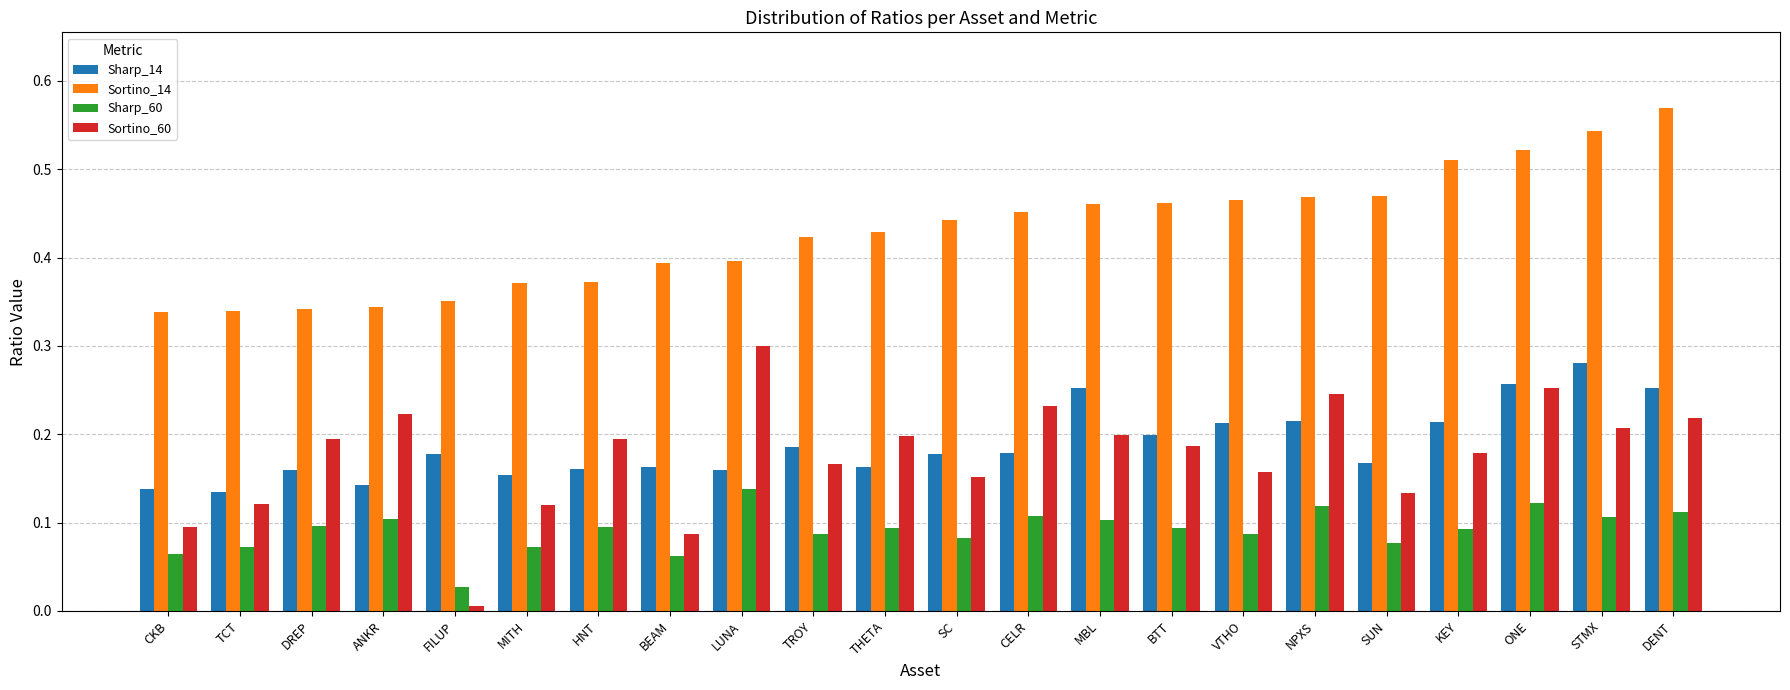

Is it true that Sortino_60 equals 0.2 at HNT?

True